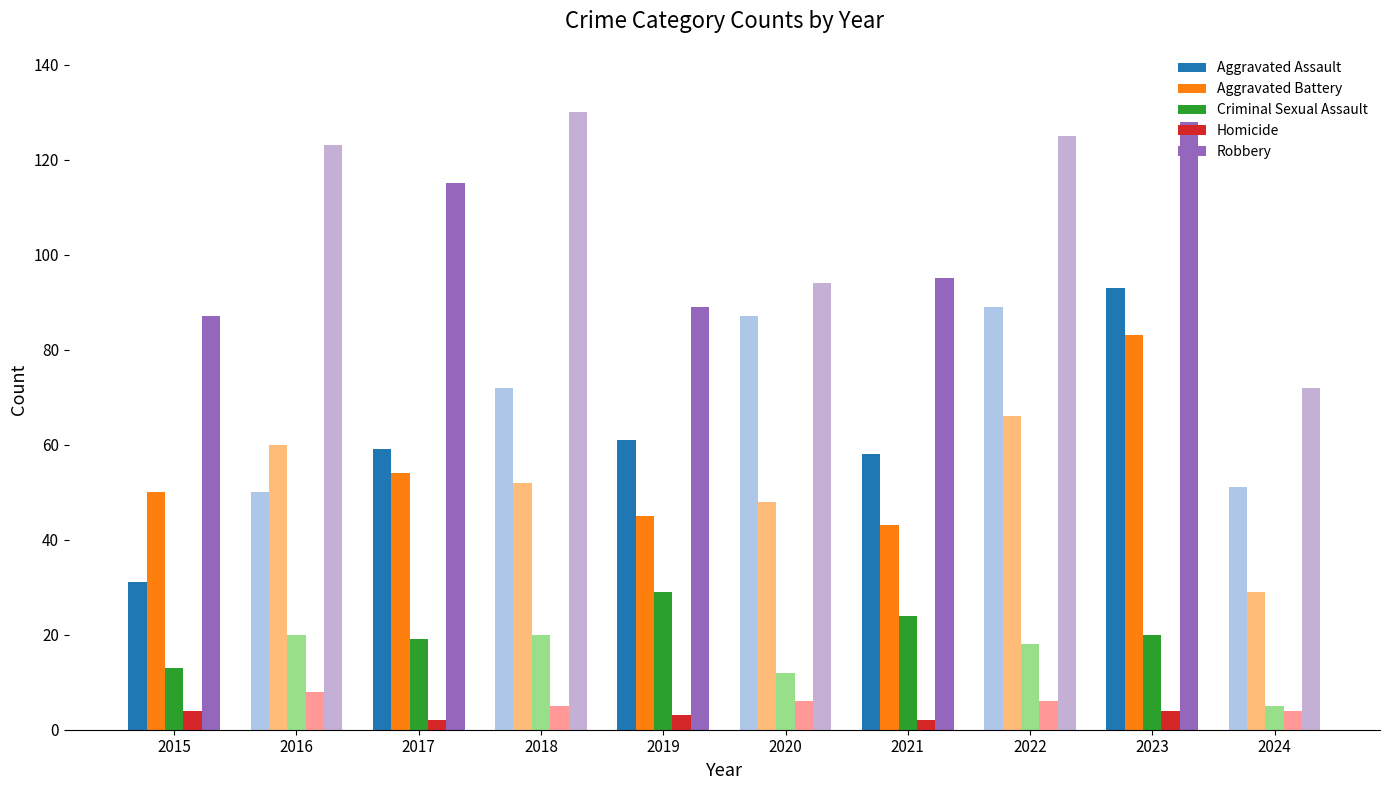

What is the smallest value displayed?

2